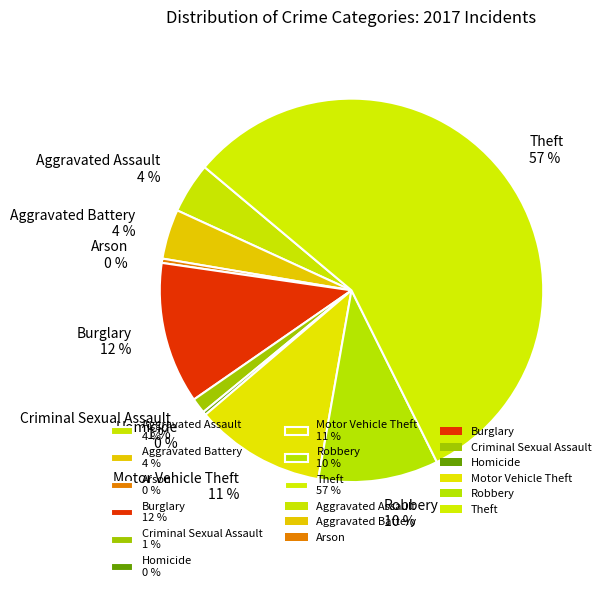

What percentage is the Robbery slice, to the nearest percent?

10%